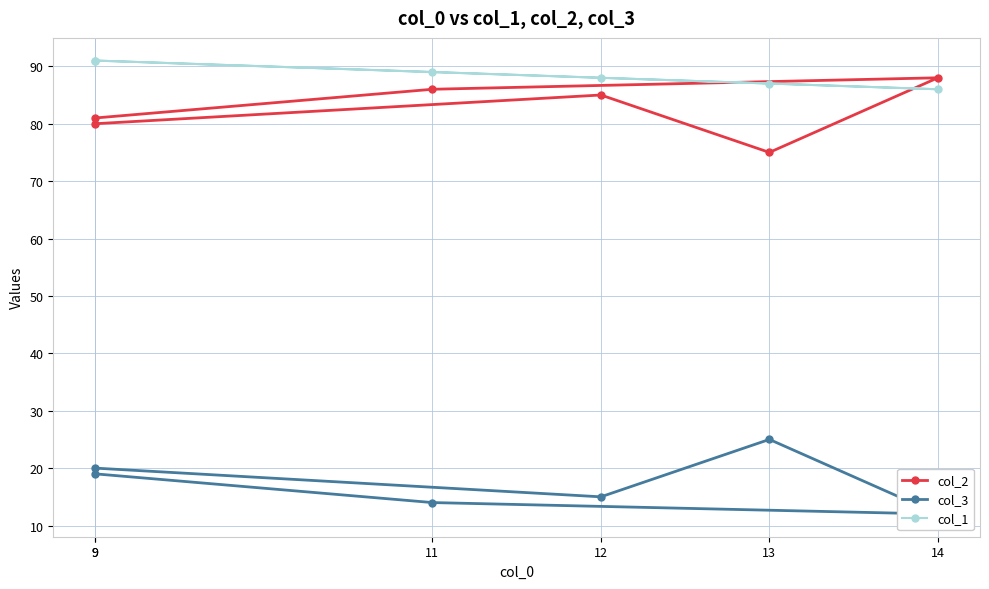

Does the chart have visible grid lines?

Yes